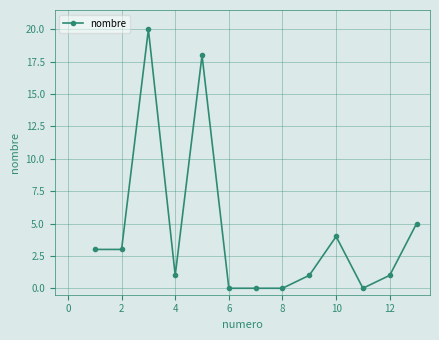

What is the average value?

4